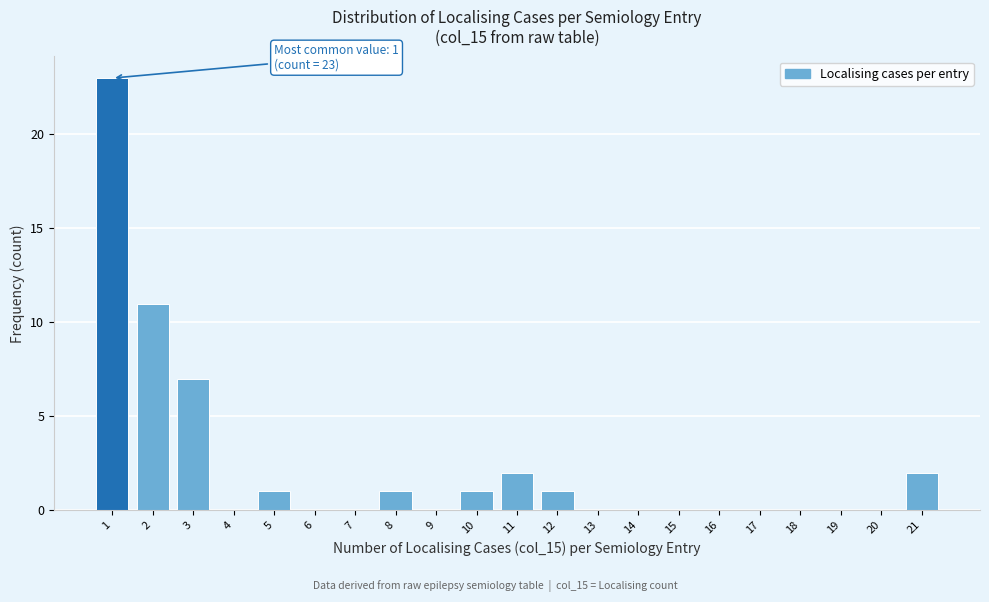

Which range on the x-axis has the tallest bar?

0.5 to 1.5